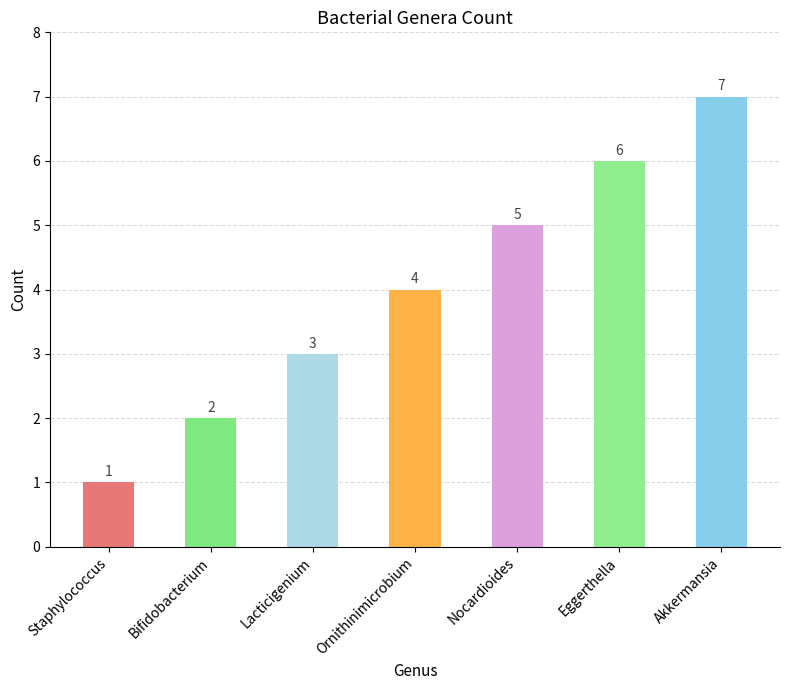

Reading left to right, list all the values displayed in this chart.

1	2	3	4	5	6	7